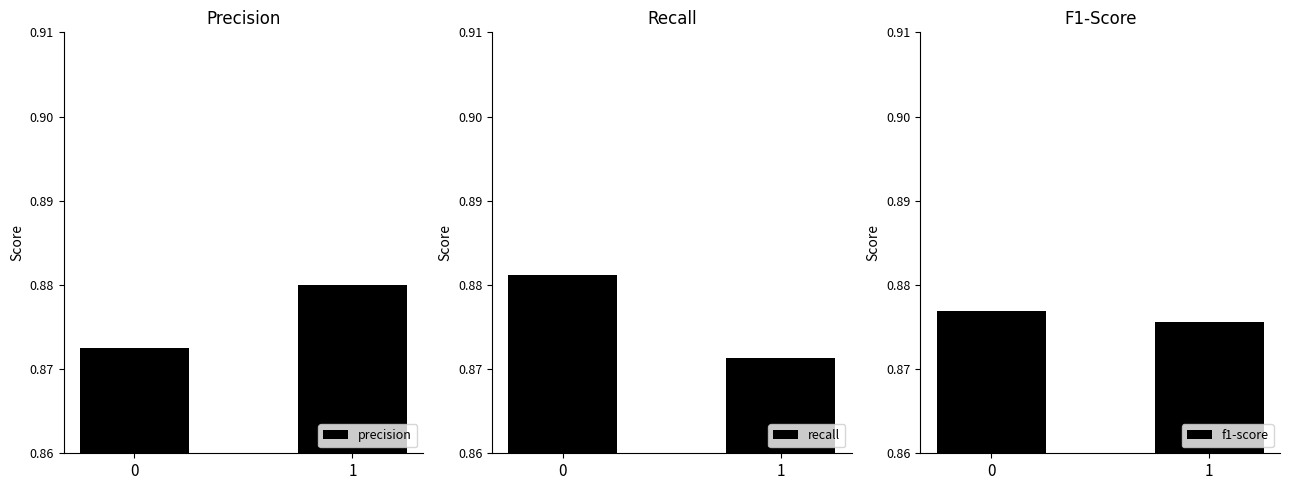

Reading right to left, transcribe all the data shown in this chart.

precision: 0.9	0.9
recall: 0.9	0.9
f1-score: 0.9	0.9